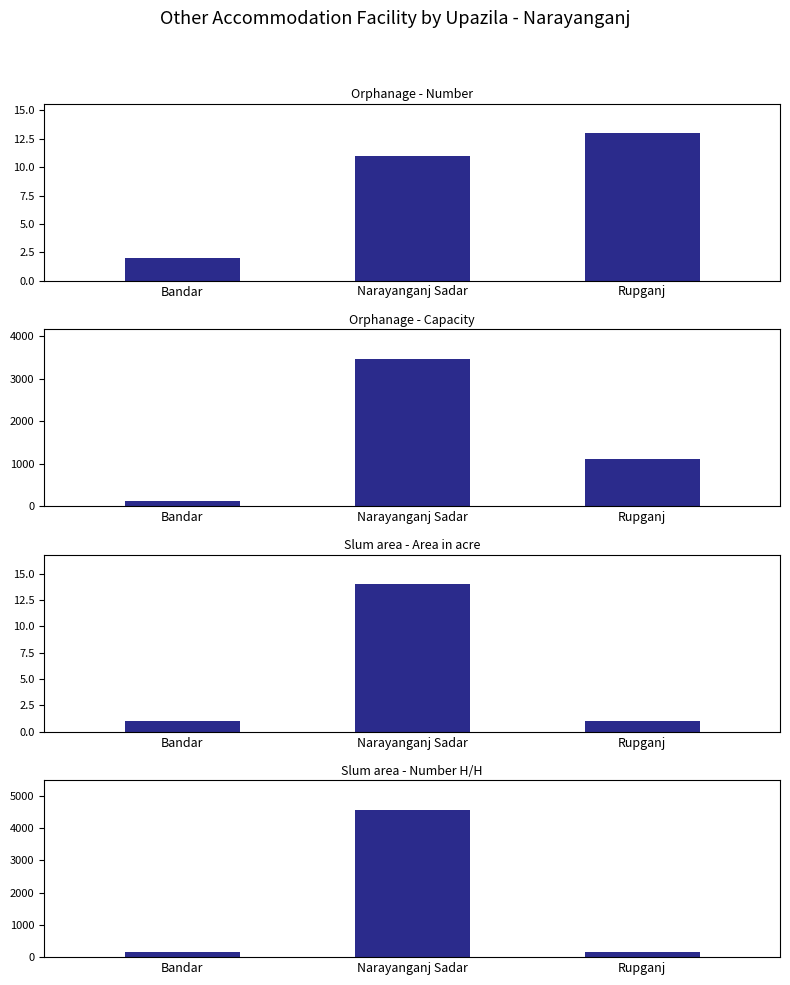

True or false: Orphanage - Capacity has a value of 130 at Bandar.

True